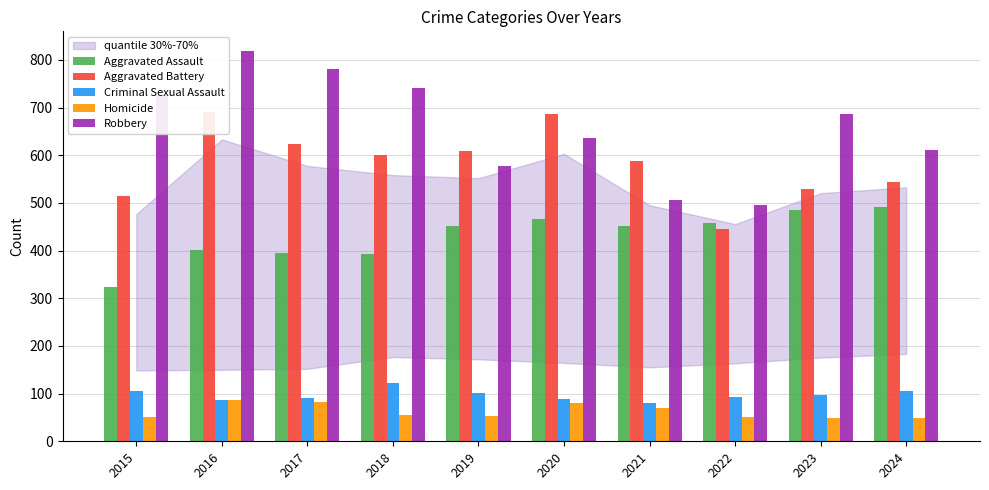

What is the greatest value displayed?

819